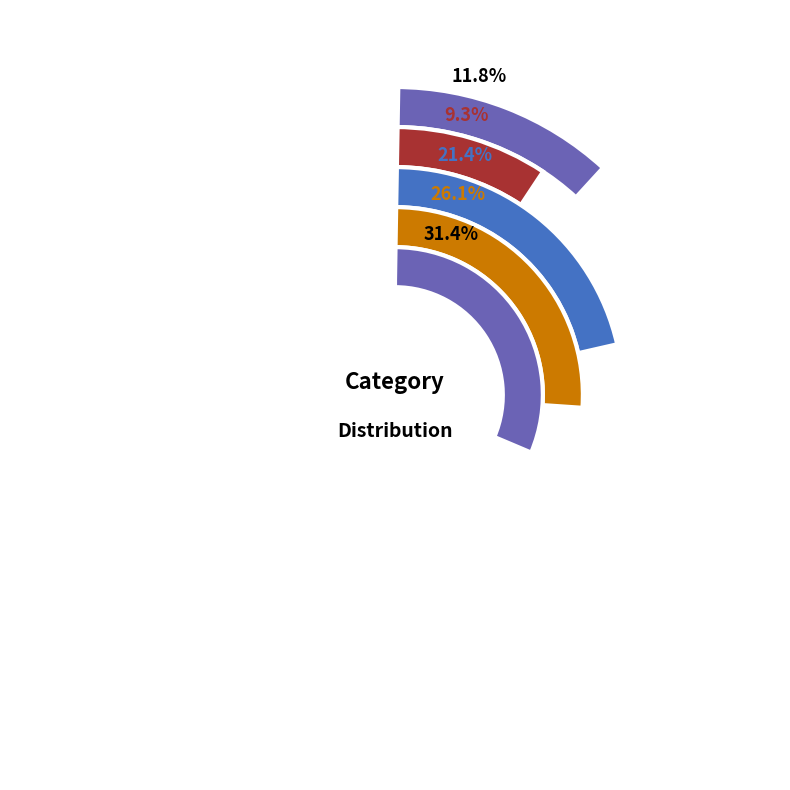

What is the ratio of the value at name to the value at company?

0.3